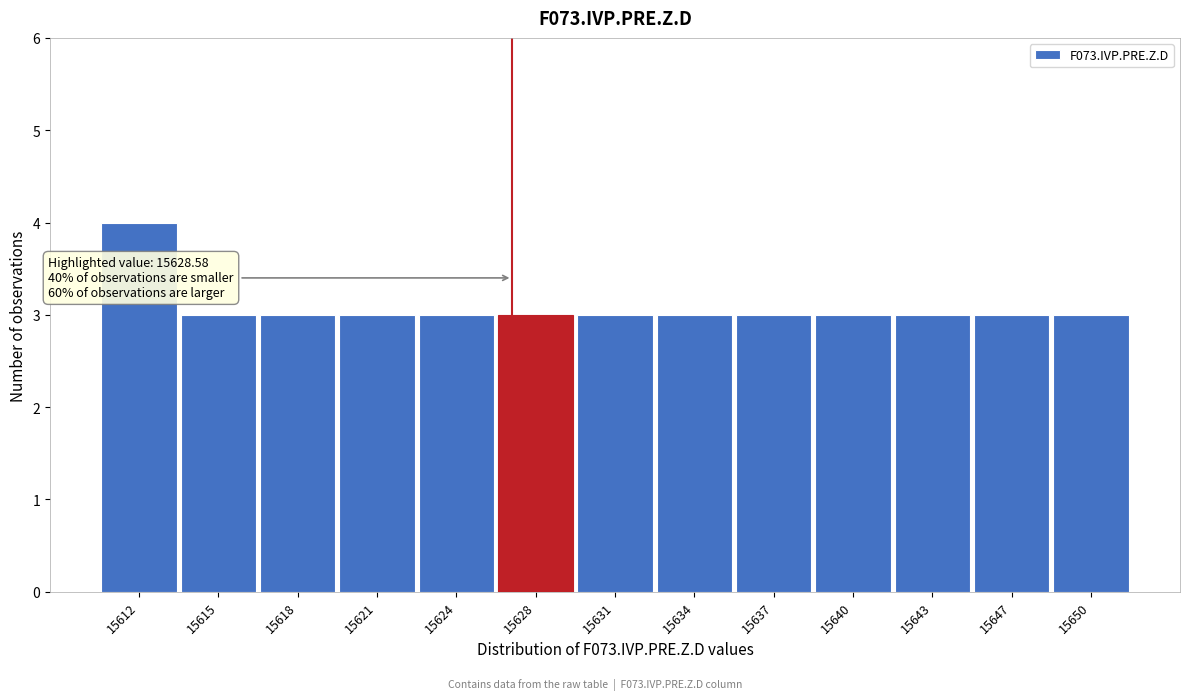

Reading left to right, extract all data points from this chart.

15612=4	15615=3	15618=3	15621=3	15624=3	15628=3	15631=3	15634=3	15637=3	15640=3	15643=3	15647=3	15650=3